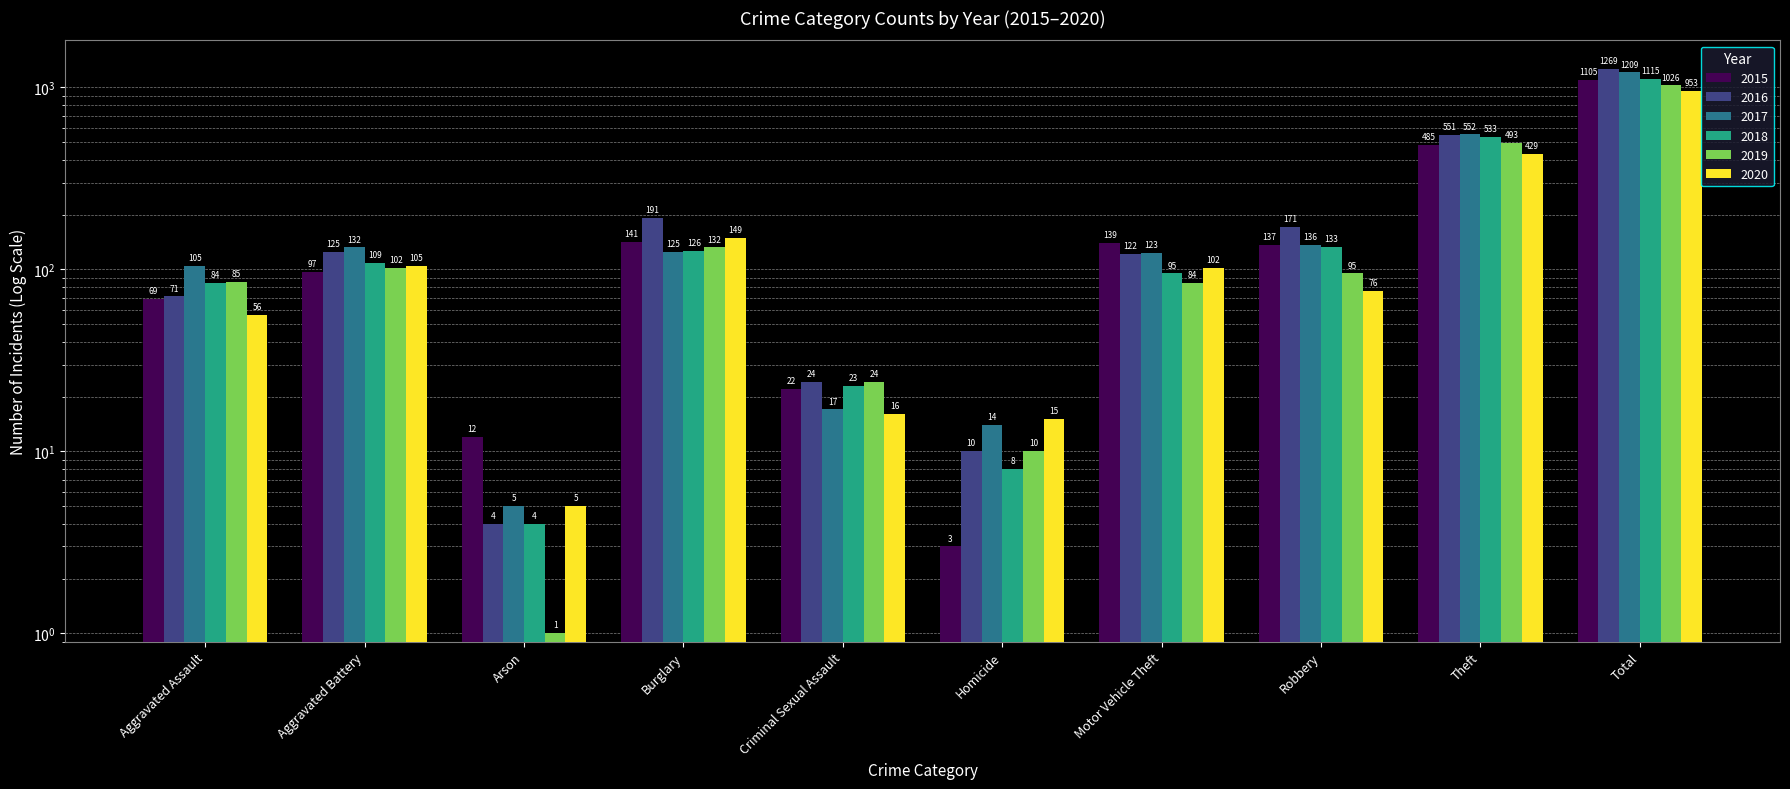

The 2020 series shows 7 at Homicide. True or false?

False